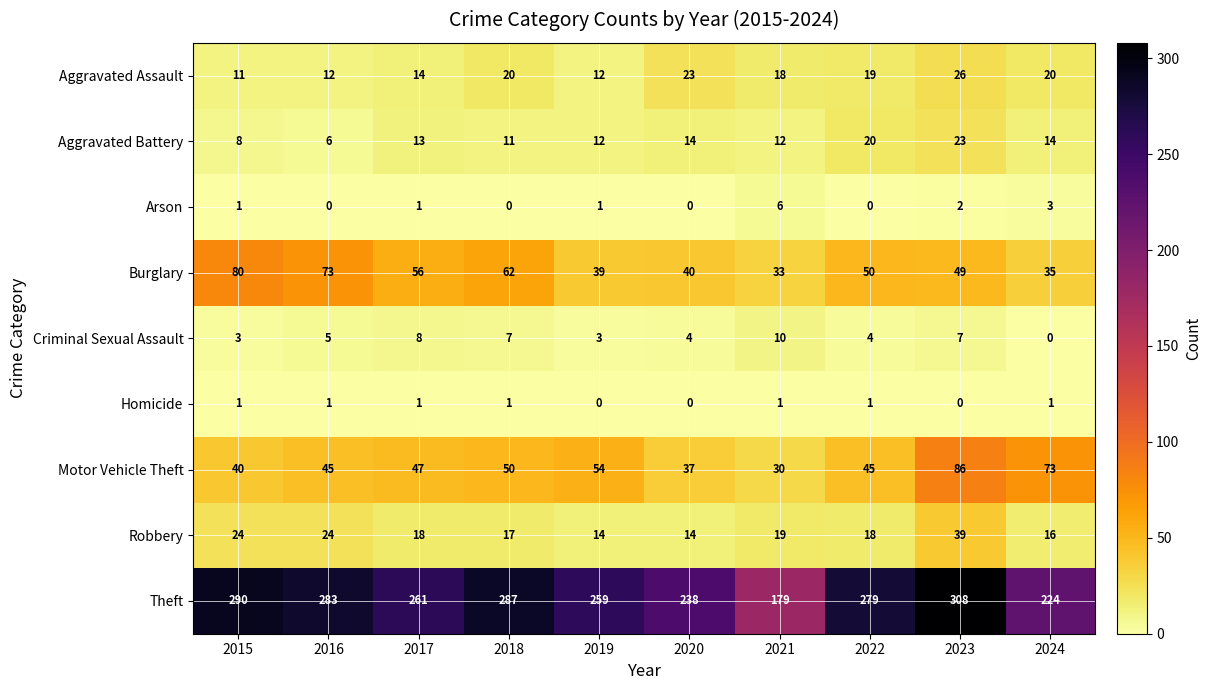

What is the maximum value for Aggravated Assault?

26